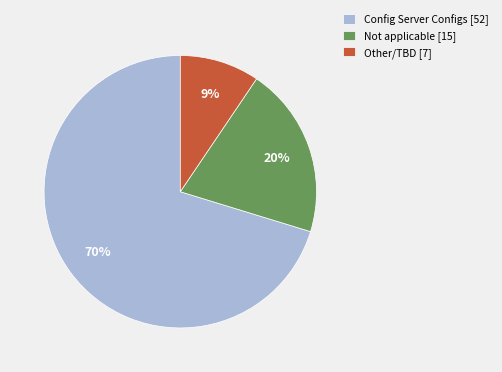

Which category has the biggest portion of the pie?

Config Server Configs [52]